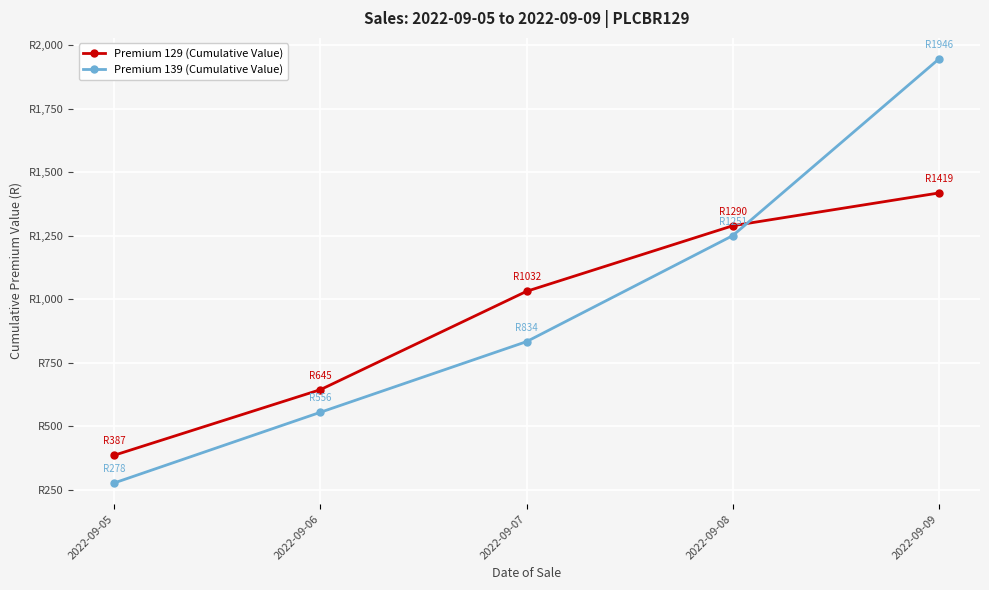

Is this an area chart (filled region under the line)?

No